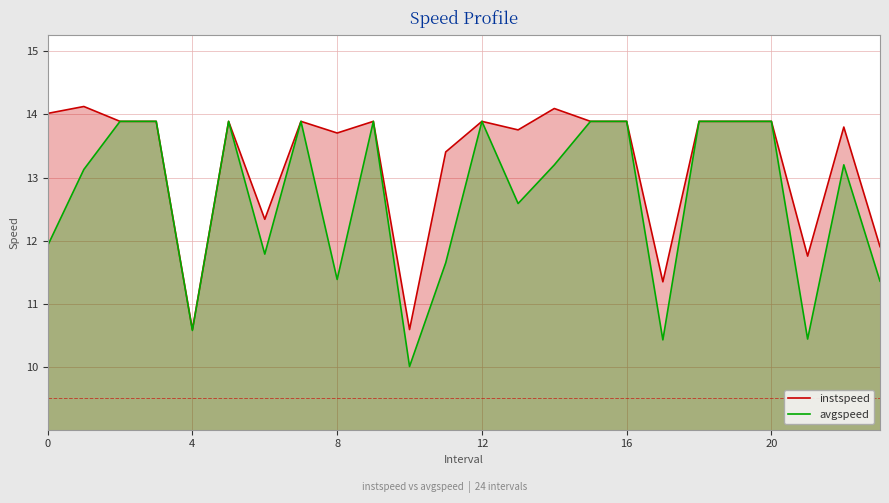

True or false: avgspeed and instspeed cross at least once.

False